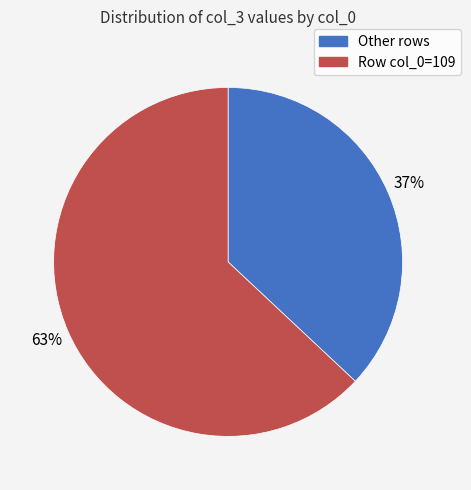

To the nearest percent, what is the average slice percentage?

50%